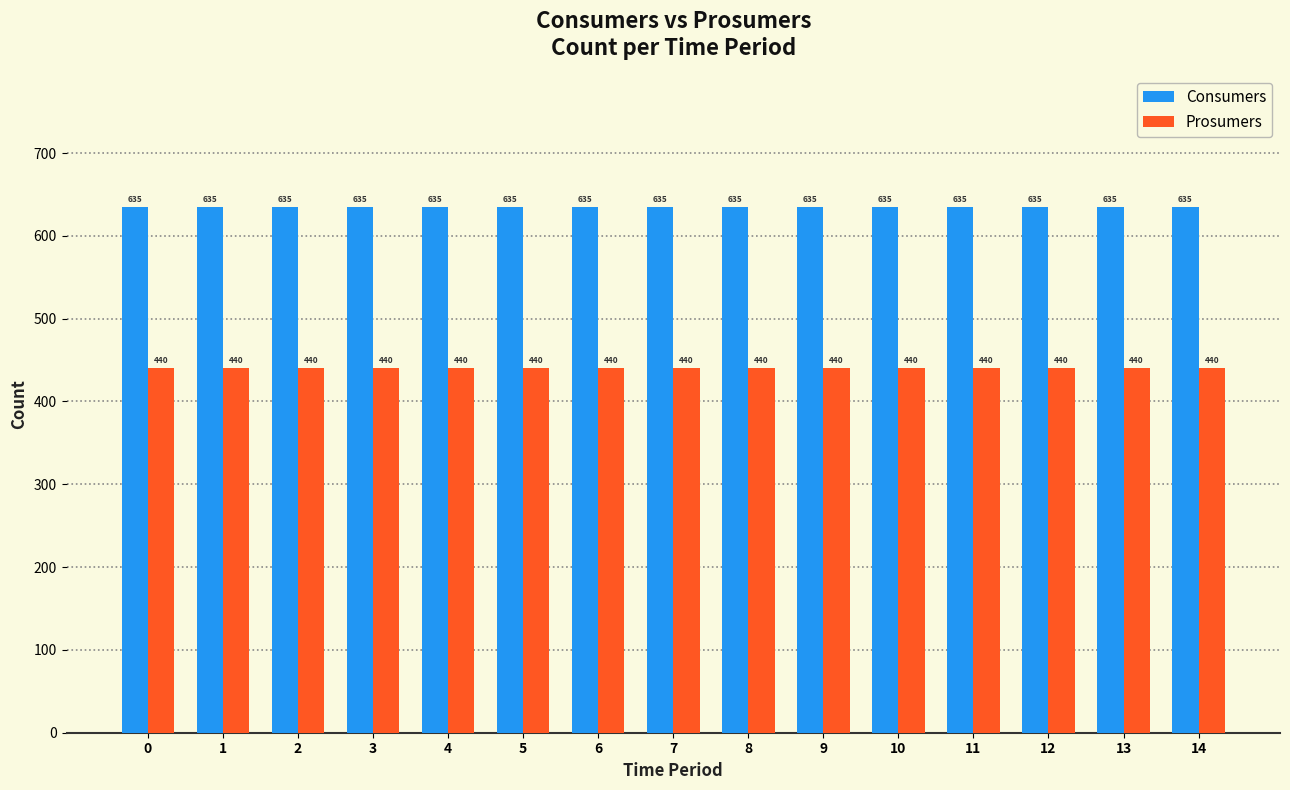

Is it true that Prosumers equals 220 at 1?

False